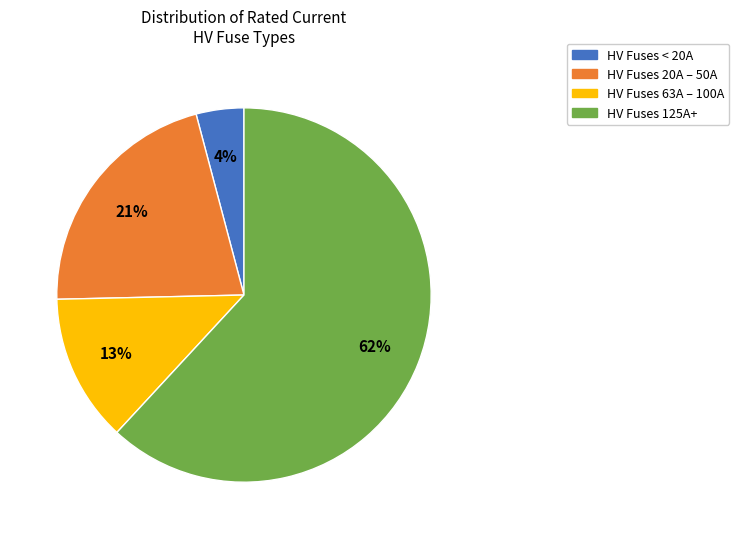

Does any single category account for the majority?

Yes